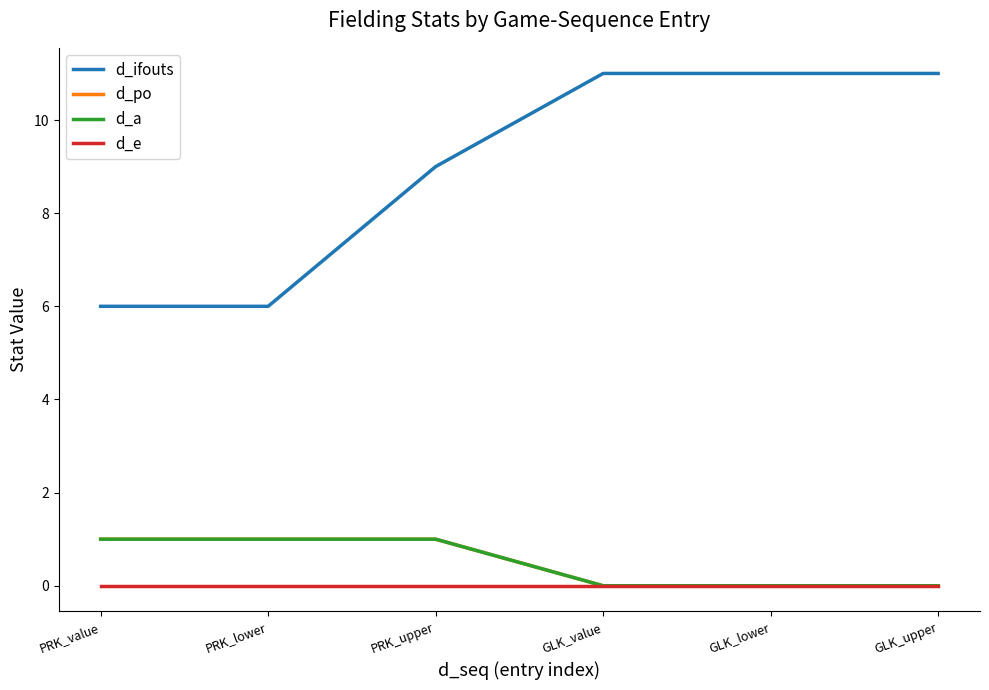

At how many categories does at least one series exceed 3?

6